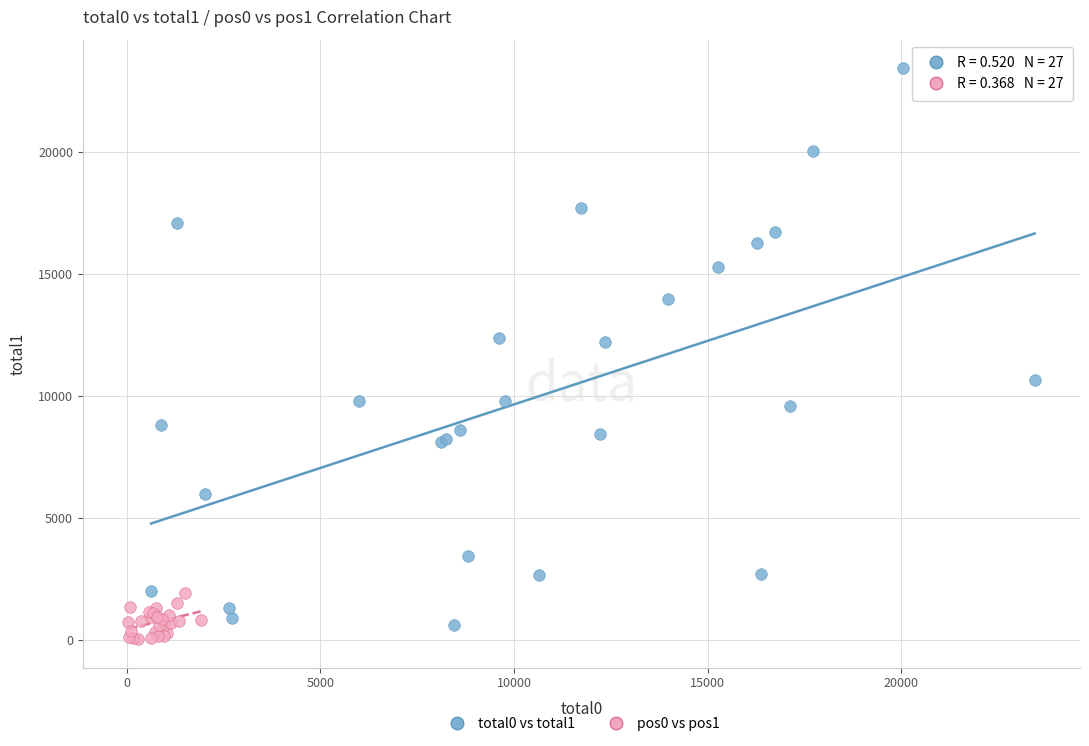

Which series reaches the maximum Y coordinate?

total0 vs total1